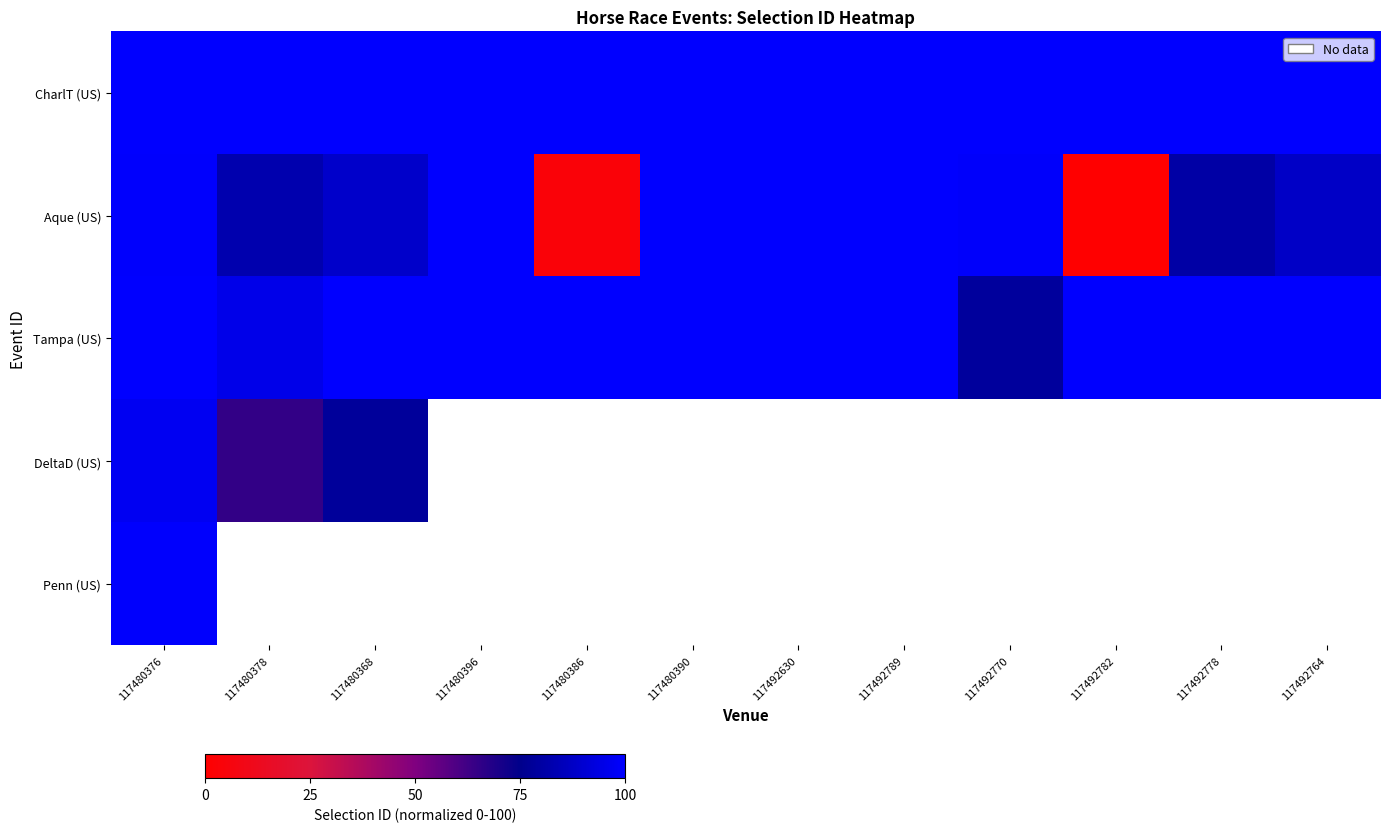

Which has a higher value, 117492789 or 117480378?

117480378